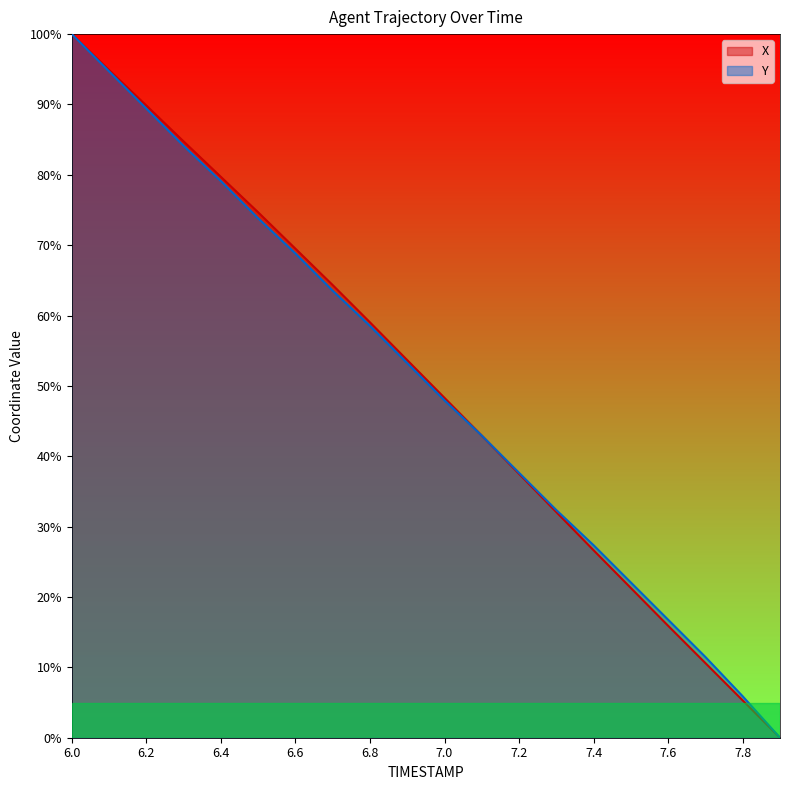

Which series has the largest range (max minus min)?

X